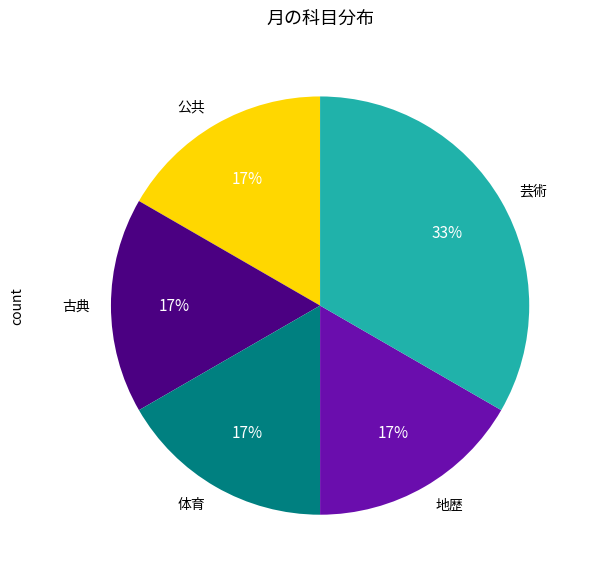

To the nearest percent, what is the average slice percentage?

20%